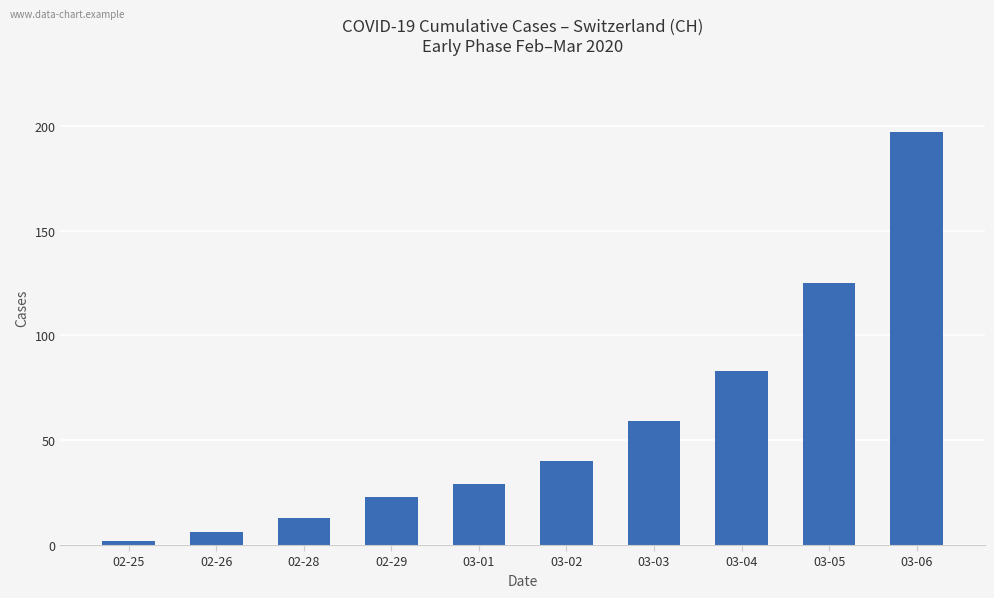

What is the change in value from 03-04 to 03-05?

+42